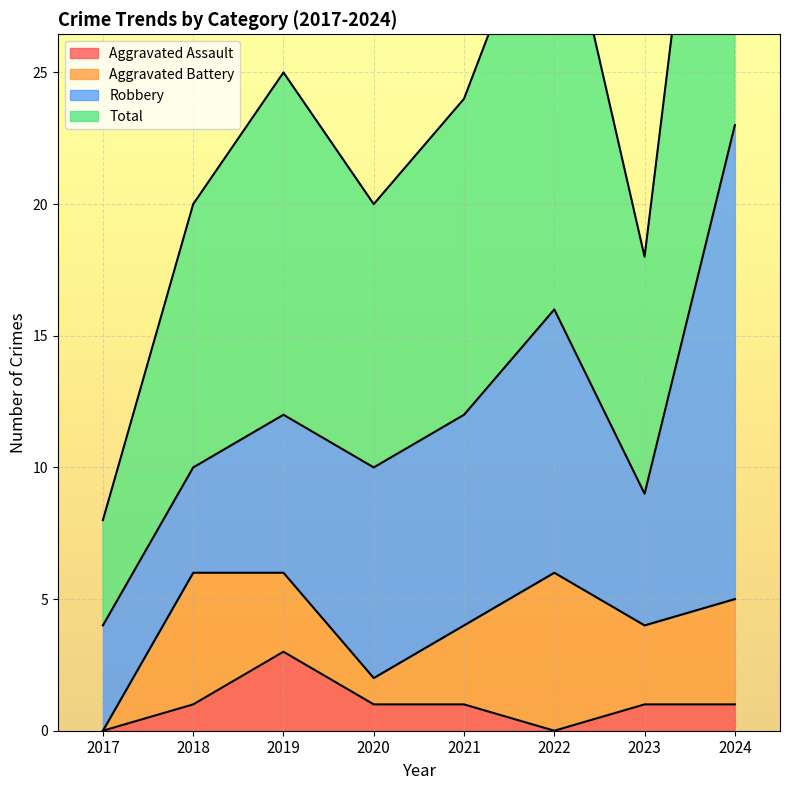

What is the sum of the Total values at 2018 and 2019?

45